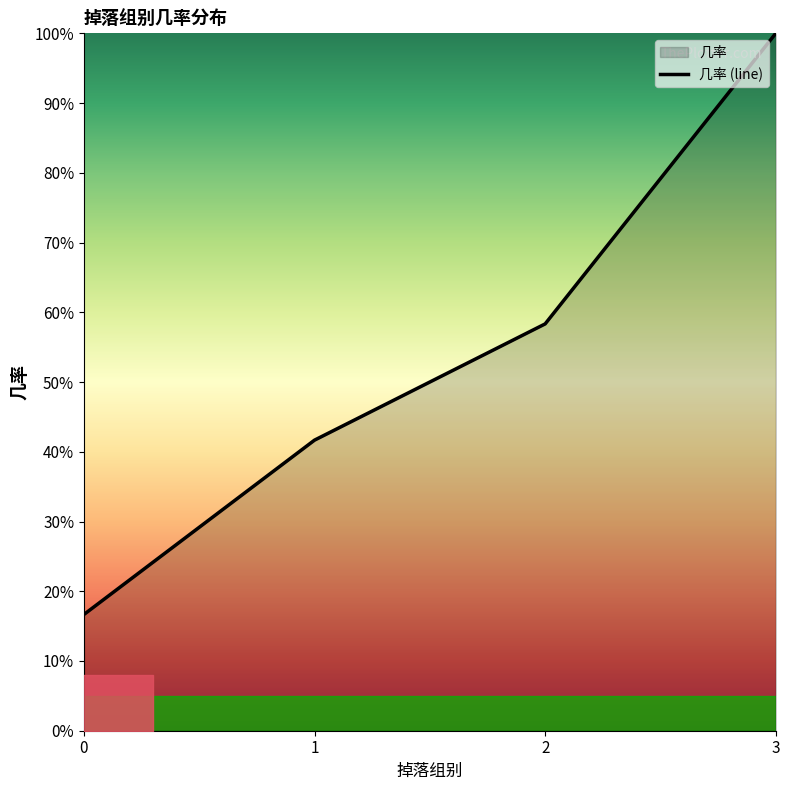

Approximately how many times larger is the value at 3 compared to 0?

6.0